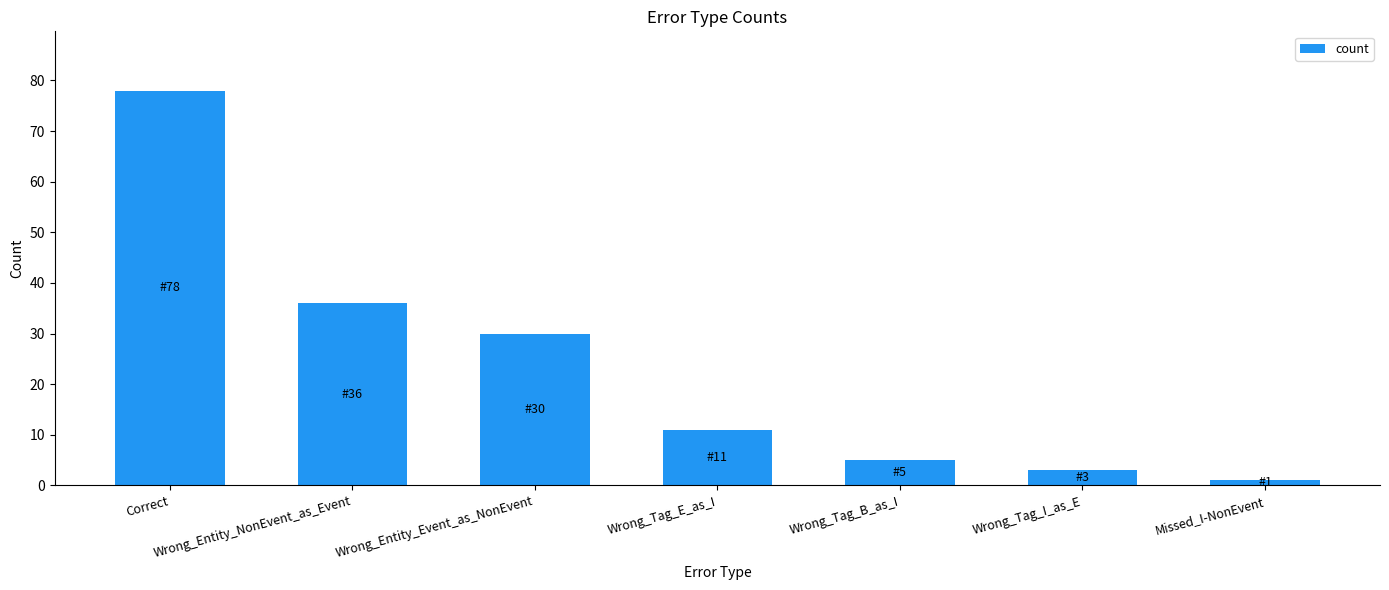

Rank the categories by value from lowest to highest.

Missed_I-NonEvent, Wrong_Tag_I_as_E, Wrong_Tag_B_as_I, Wrong_Tag_E_as_I, Wrong_Entity_Event_as_NonEvent, Wrong_Entity_NonEvent_as_Event, Correct